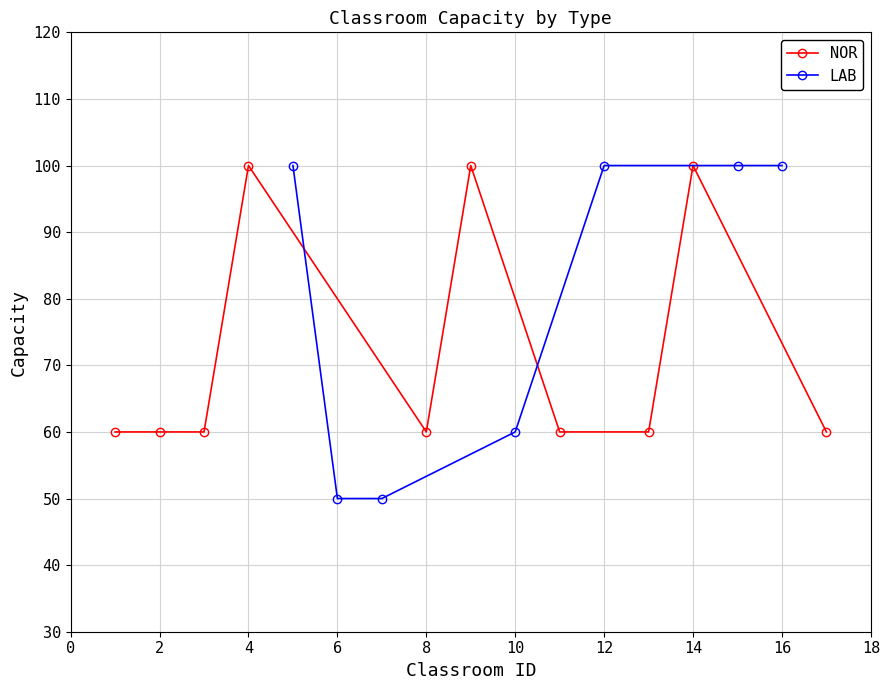

Where is the first local maximum for NOR?

4